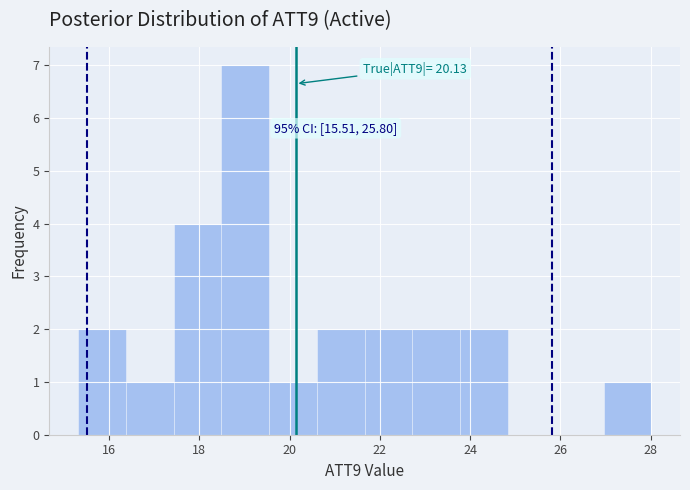

Which range on the x-axis has the tallest bar?

18.4 to 19.6